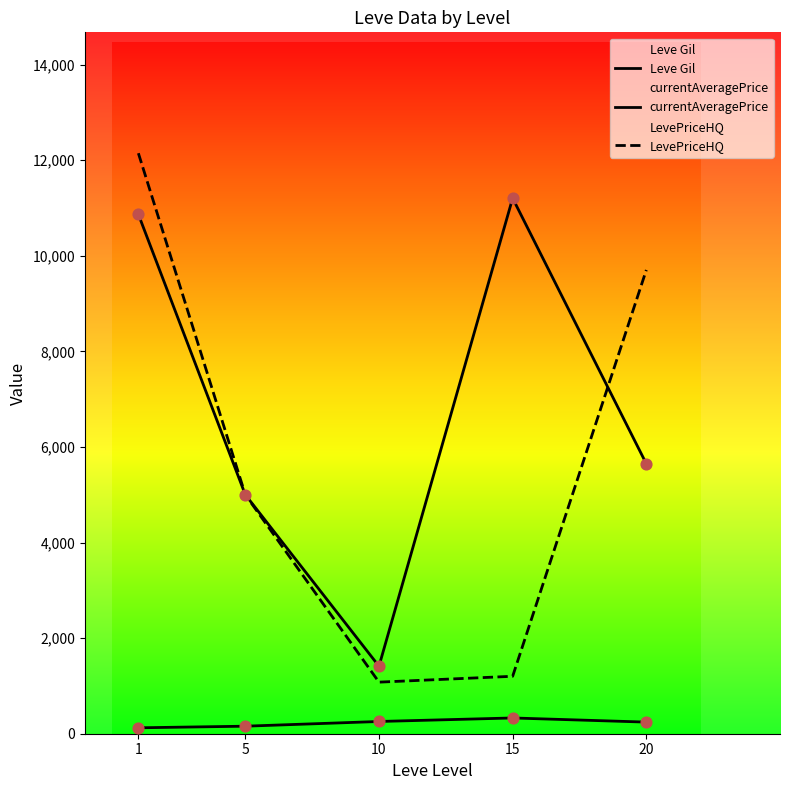

At how many categories does at least one series exceed 884?

5